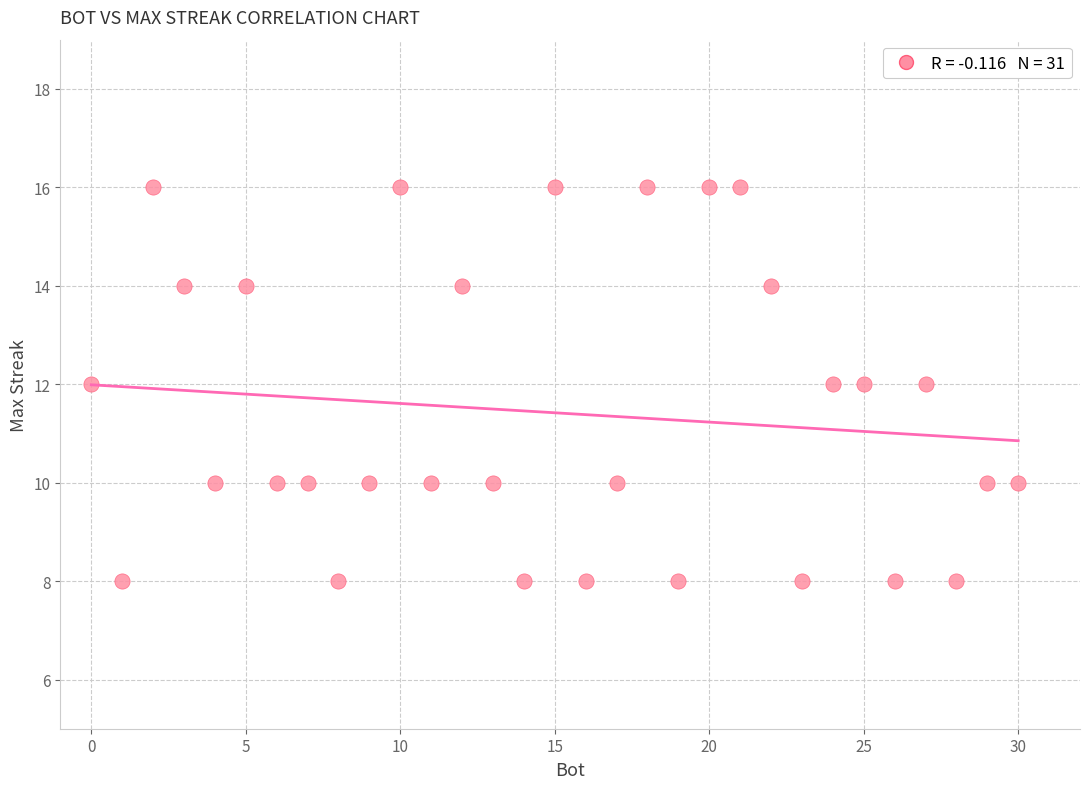

What is the range of X values (max minus min)?

30